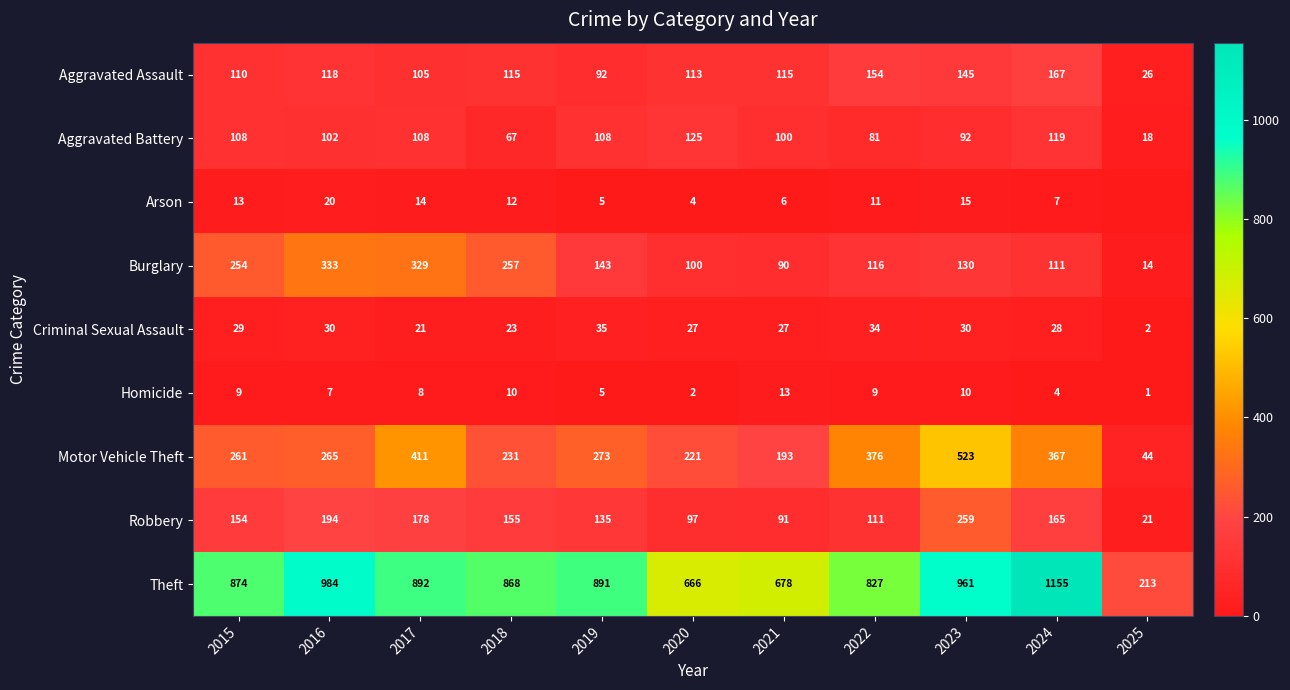

At which label does Burglary first exceed 130?

2015